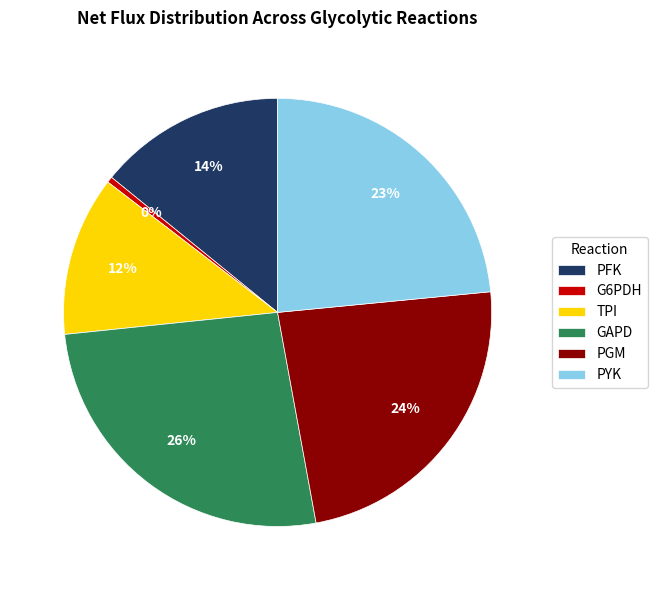

Combined, do PGM and PFK account for over 50%?

No